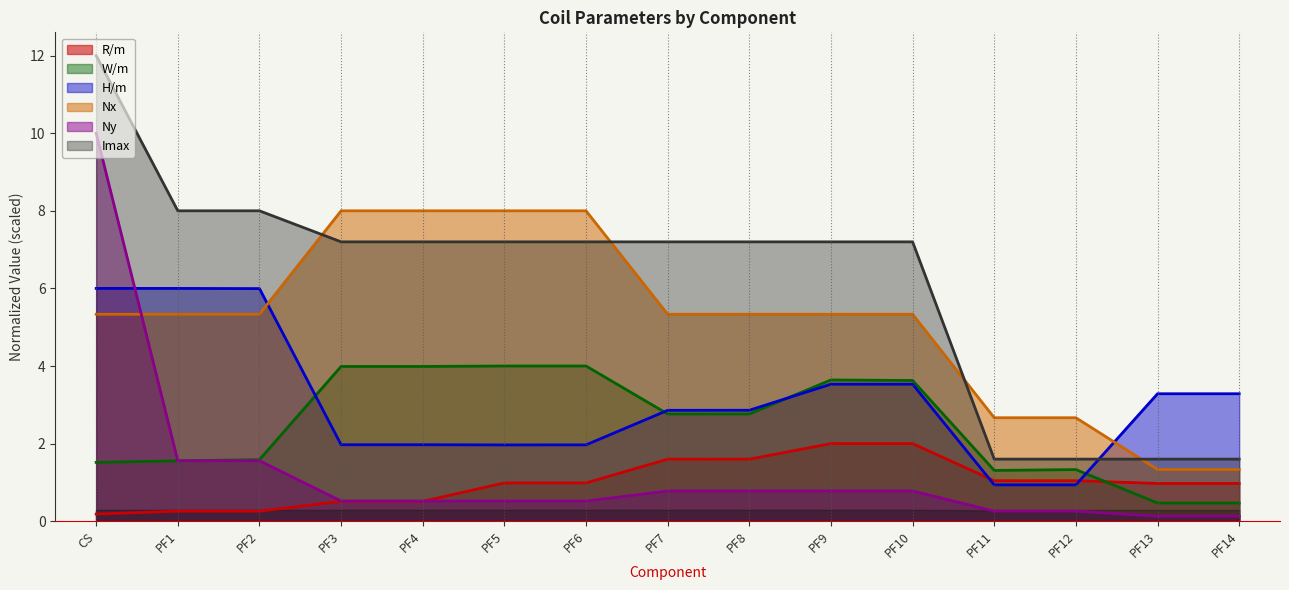

Between which two adjacent categories do Ny and Nx first intersect?

CS and PF1